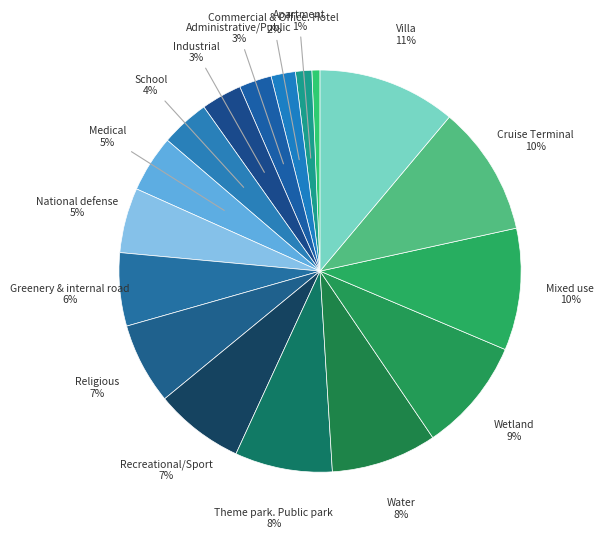

Is there a majority slice in this chart?

No